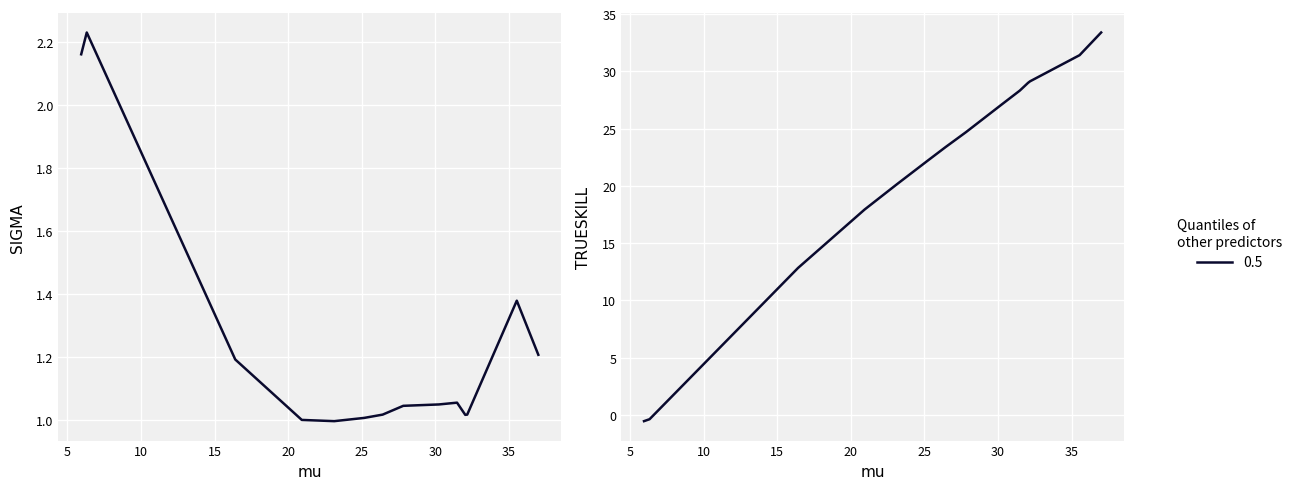

Is this an area chart (filled region under the line)?

No